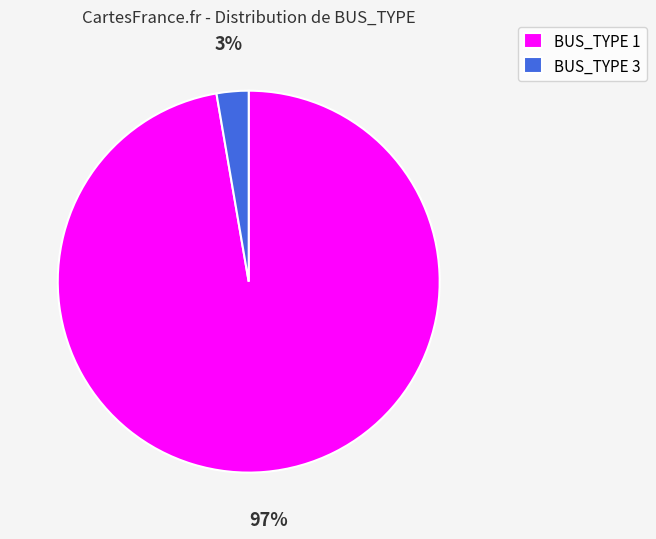

To the nearest percent, what is the average slice percentage?

50%